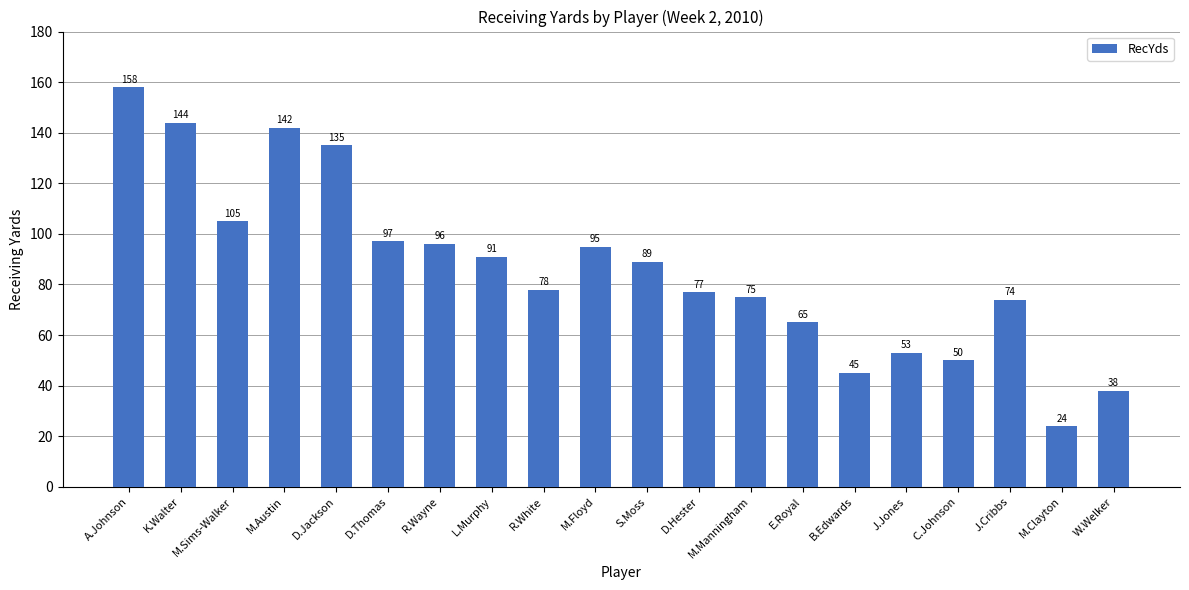

Rank the categories by value from lowest to highest.

M.Clayton, W.Welker, B.Edwards, C.Johnson, J.Jones, E.Royal, J.Cribbs, M.Manningham, D.Hester, R.White, S.Moss, L.Murphy, M.Floyd, R.Wayne, D.Thomas, M.Sims-Walker, D.Jackson, M.Austin, K.Walter, A.Johnson